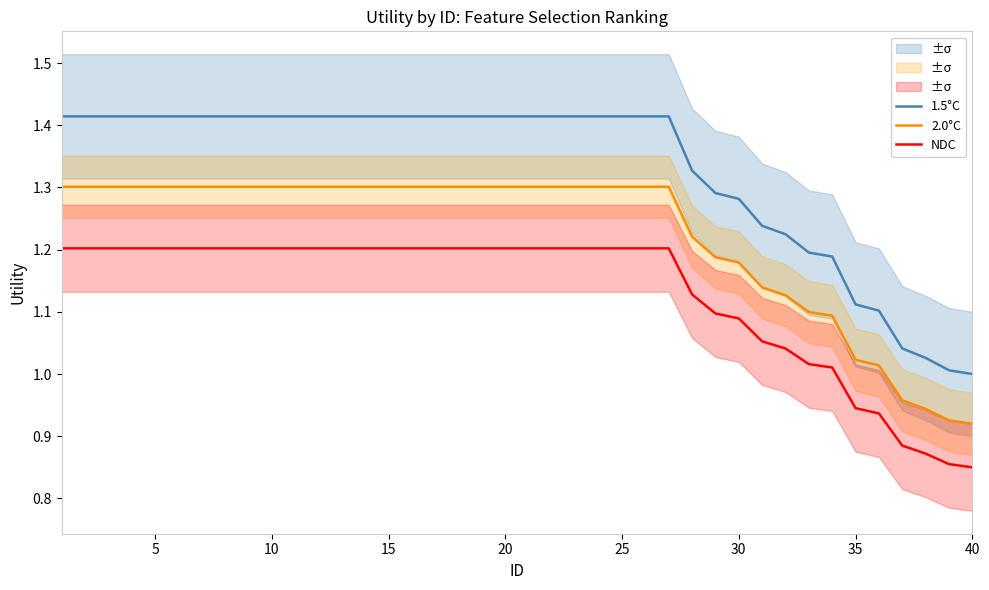

Which series has the largest range (max minus min)?

1.5°C